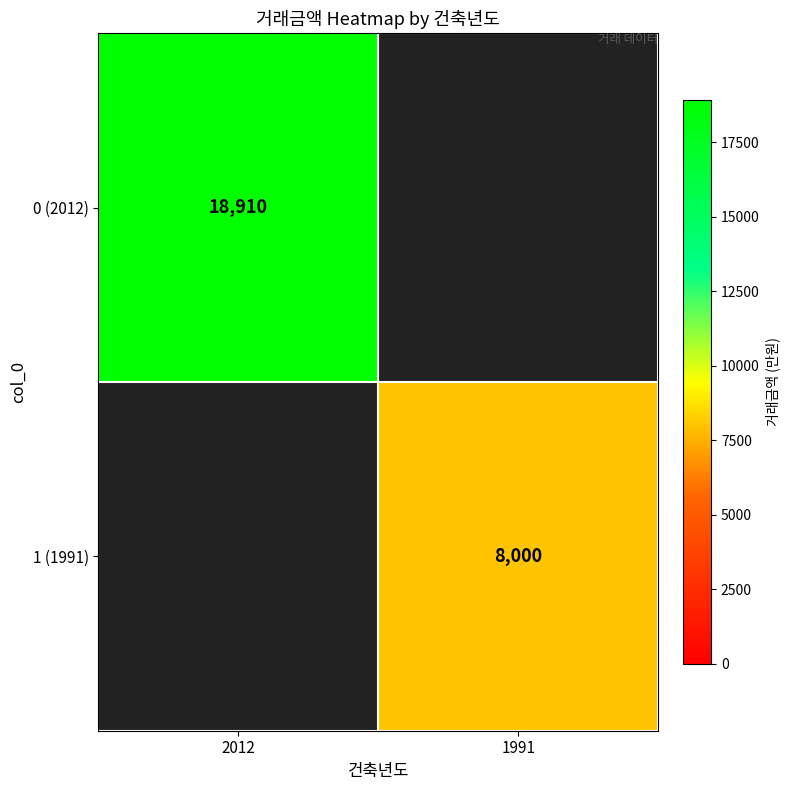

The 0 (2012) series shows 18910 at 2012. True or false?

True